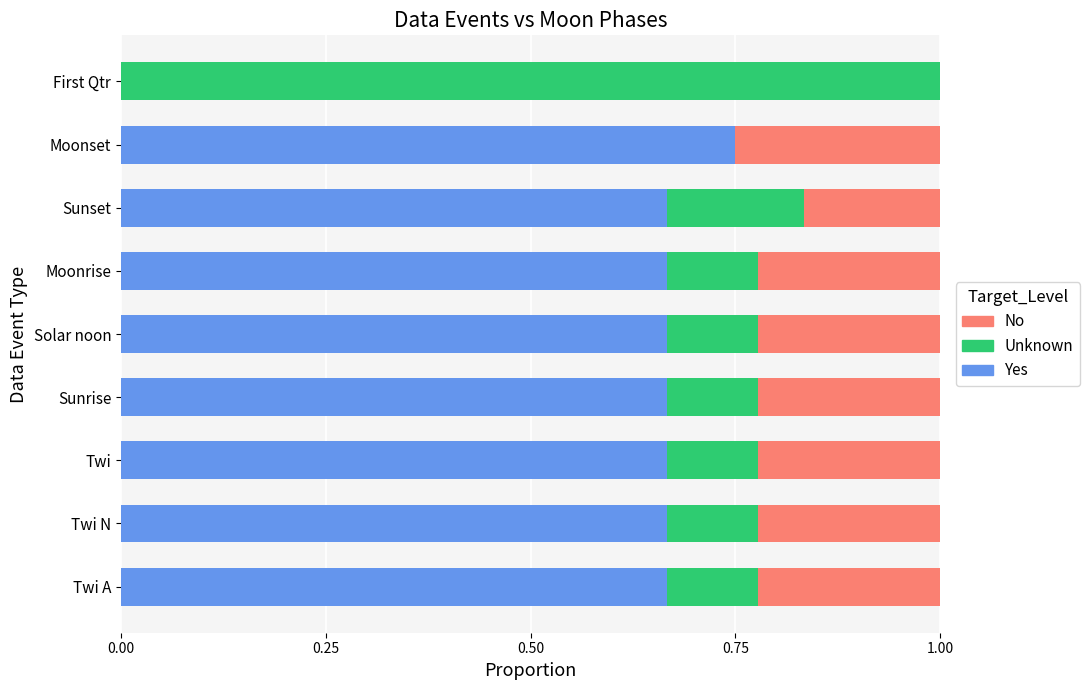

The value of Yes at Moonrise is 0.3. True or false?

False